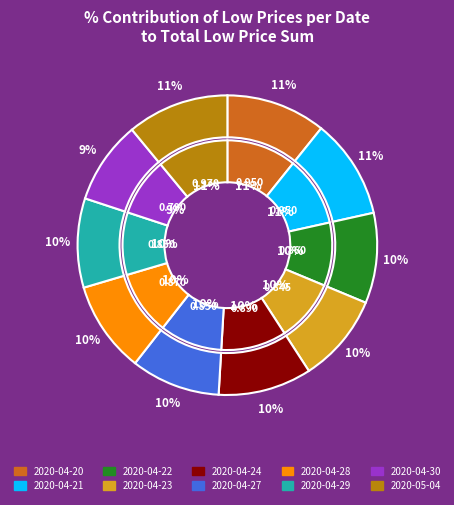

Rank the categories by value from highest to lowest.

2020-05-04, 2020-04-20, 2020-04-21, 2020-04-24, 2020-04-28, 2020-04-22, 2020-04-27, 2020-04-29, 2020-04-23, 2020-04-30